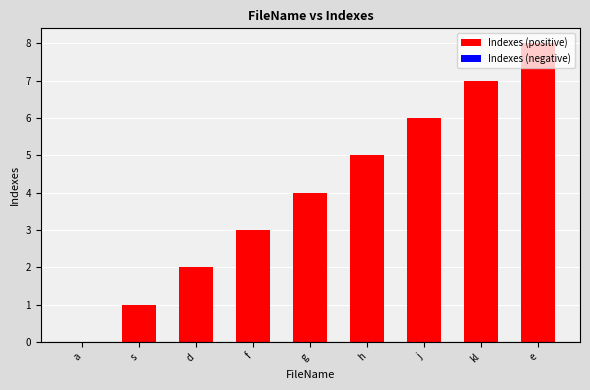

What is the sum of the values at h and s?

6